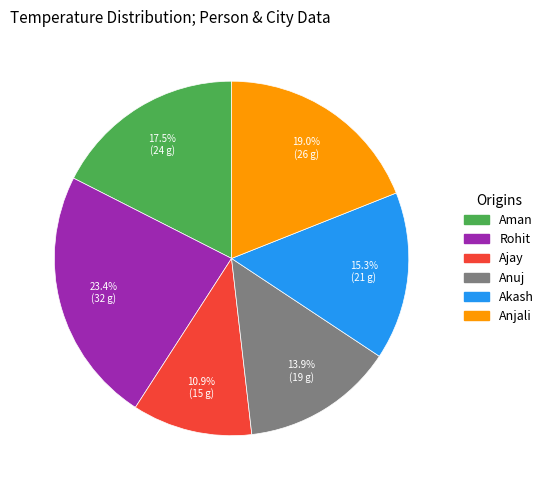

The Akash slice represents 15% of the pie. True or false?

True